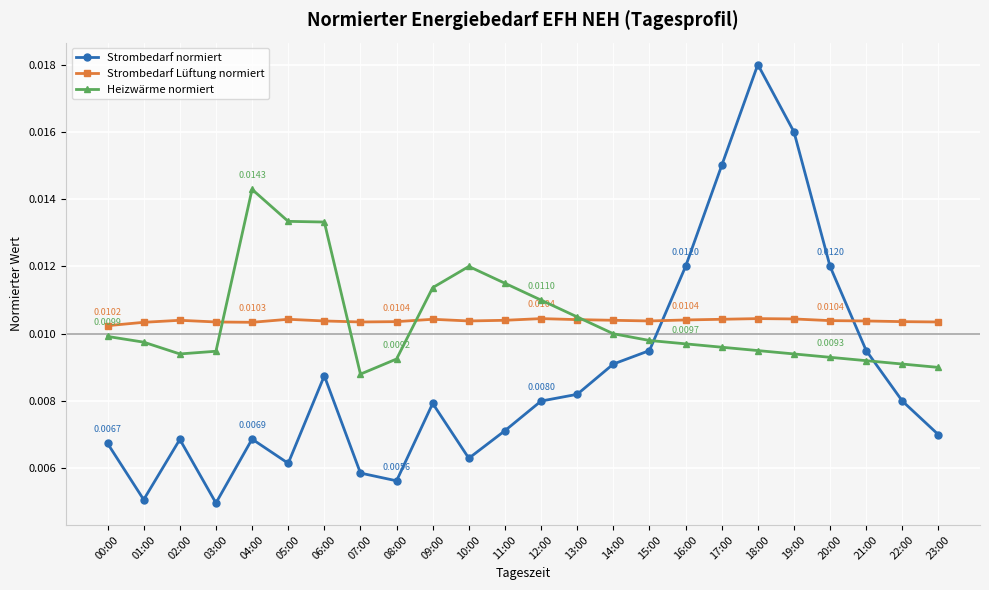

At how many categories does at least one series exceed 0?

24